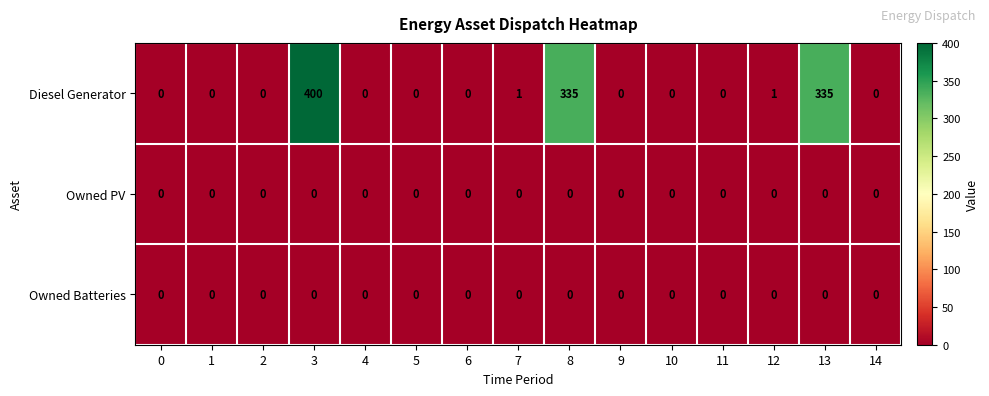

How many series are shown in this chart?

3